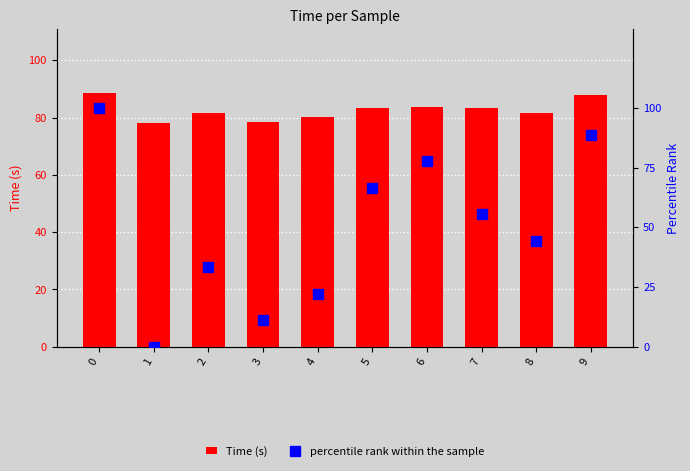

Which series has the largest total across all categories?

Time (s)